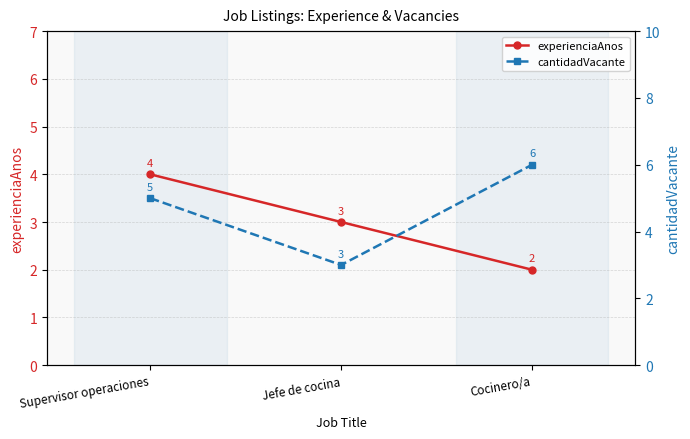

How many lines are shown in the chart?

2